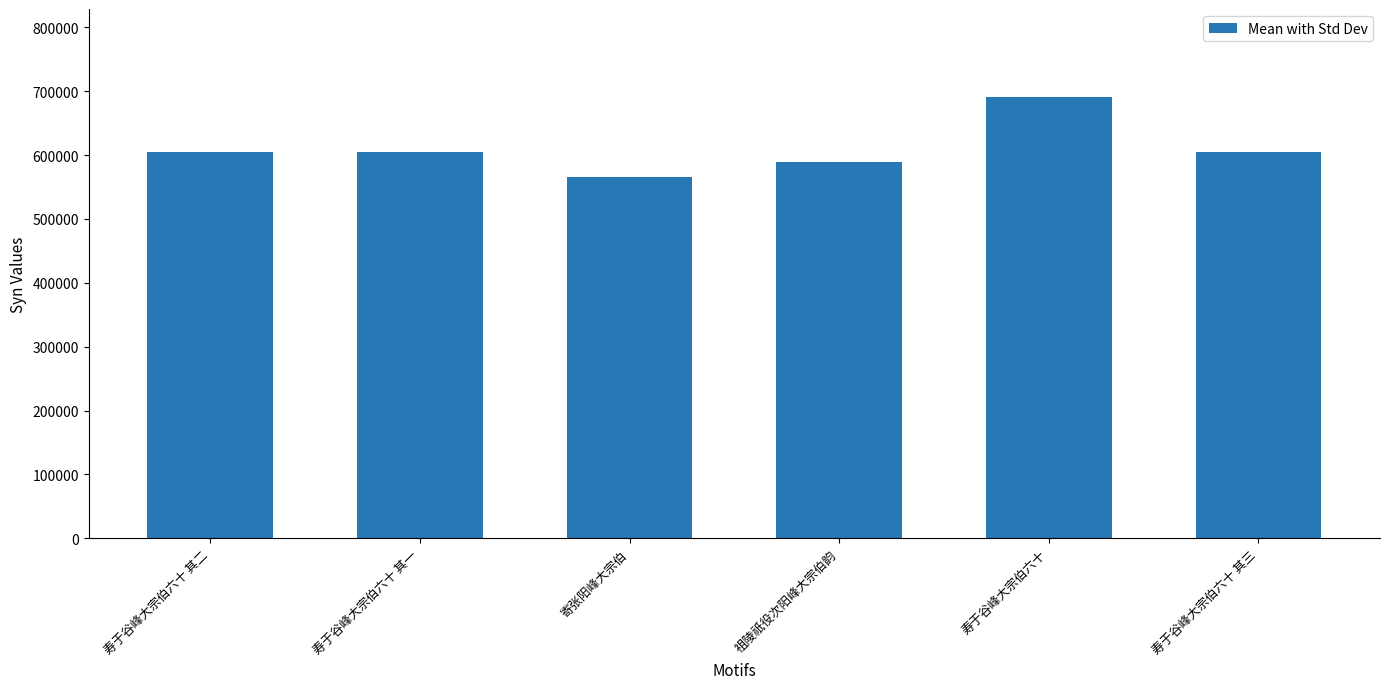

What is the label of the 3rd bar from the right?

祖陵祇役次阳峰大宗伯韵